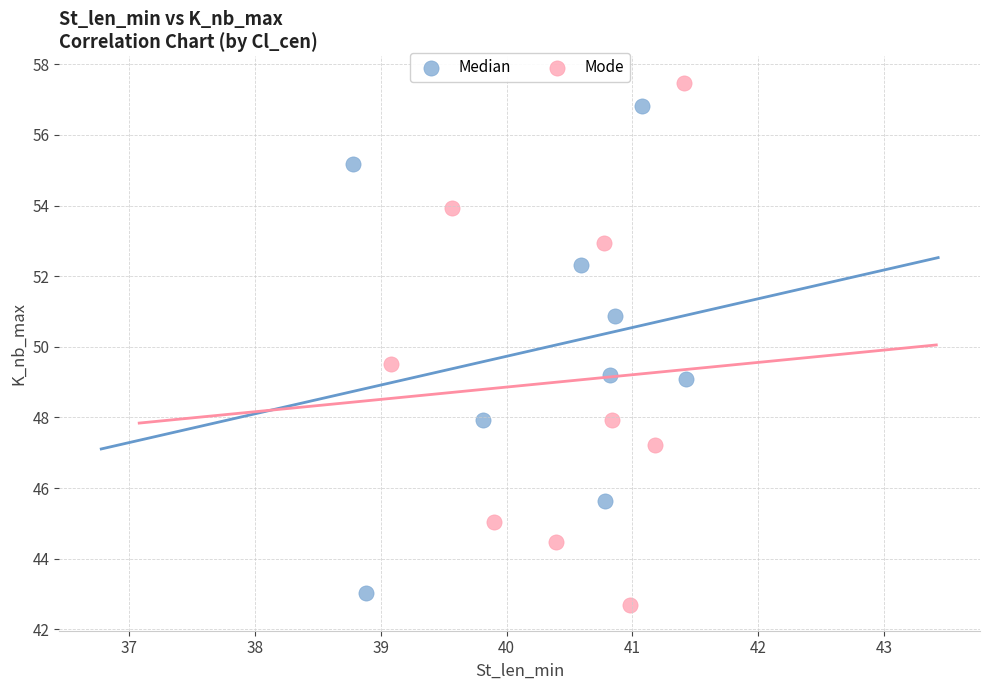

Which series contains the highest Y value?

Mode